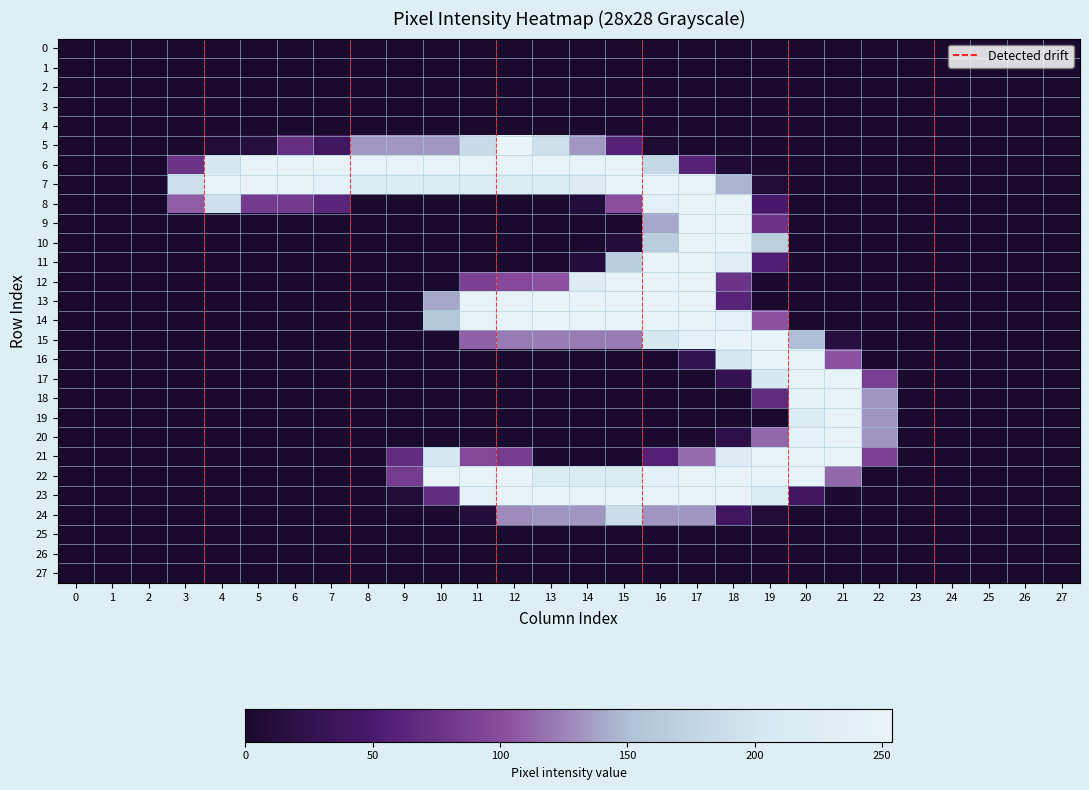

Which category has the highest value across all series?

12